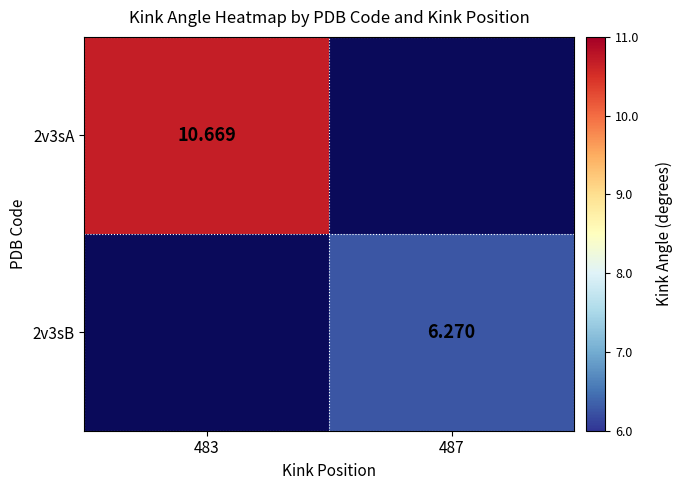

Which has a higher value, 483 or 487?

487